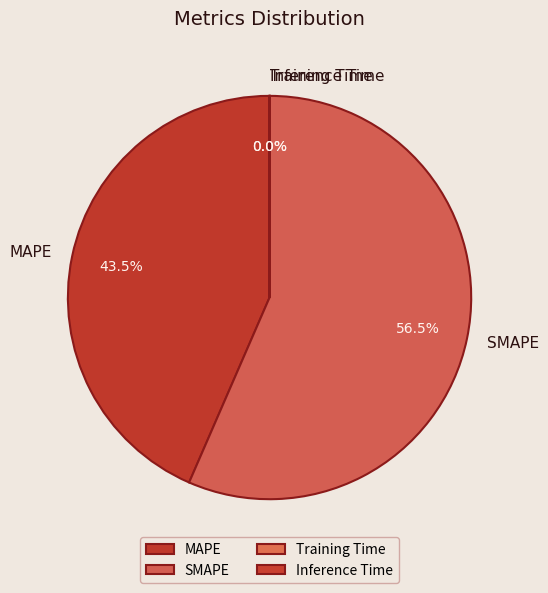

Combined, do SMAPE and MAPE account for over 50%?

Yes